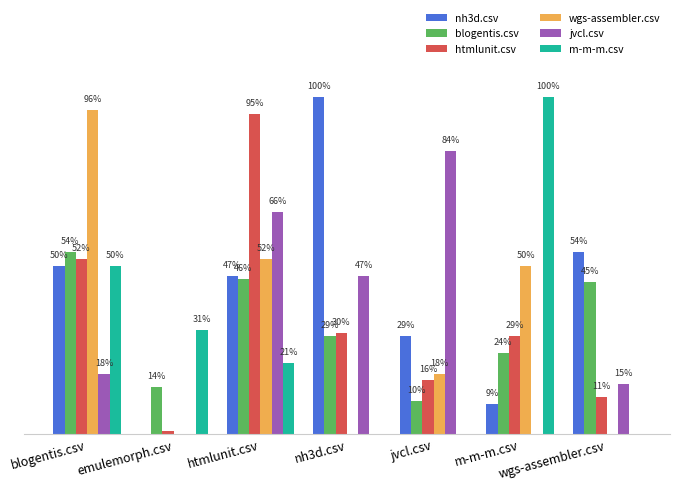

Does the chart contain stacked bars?

No